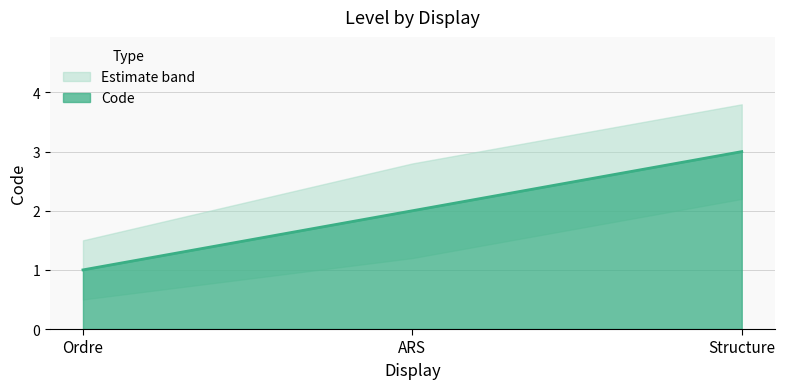

What is the sum of the values at ARS and Ordre?

3